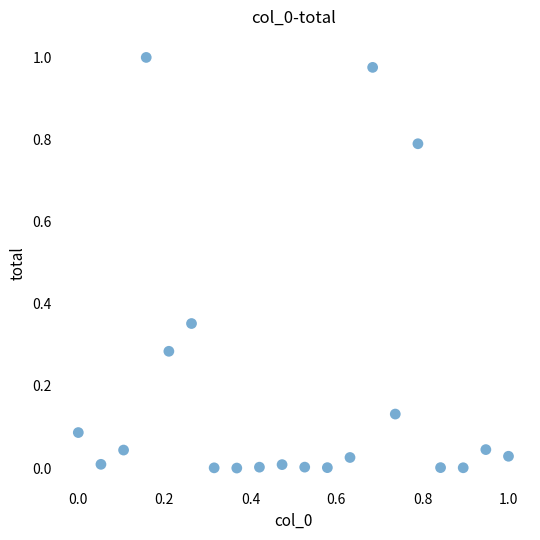

How many points are shown in the scatter plot?

20